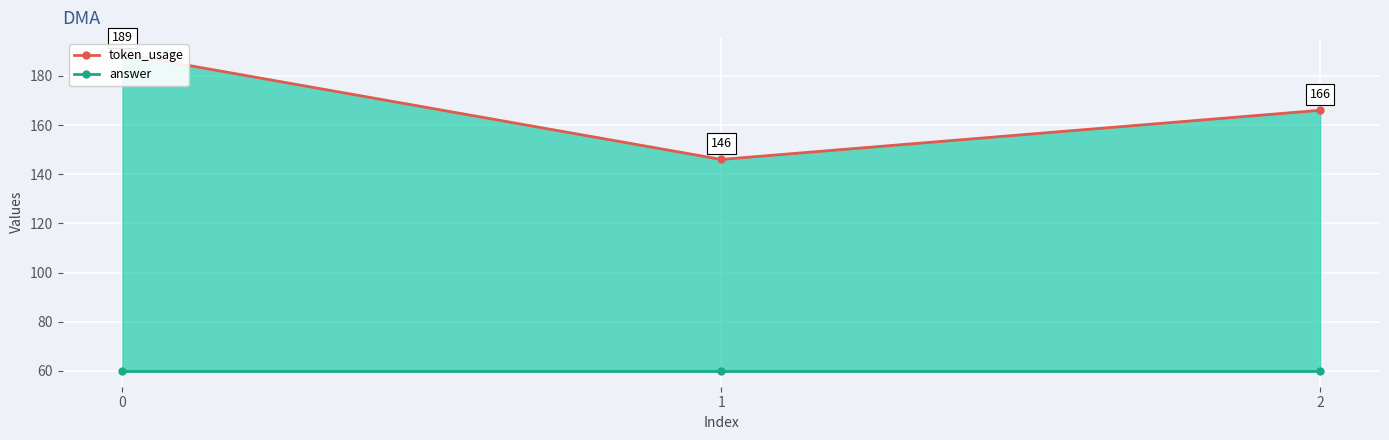

Between 1 and 2, which series saw the biggest shift?

token_usage